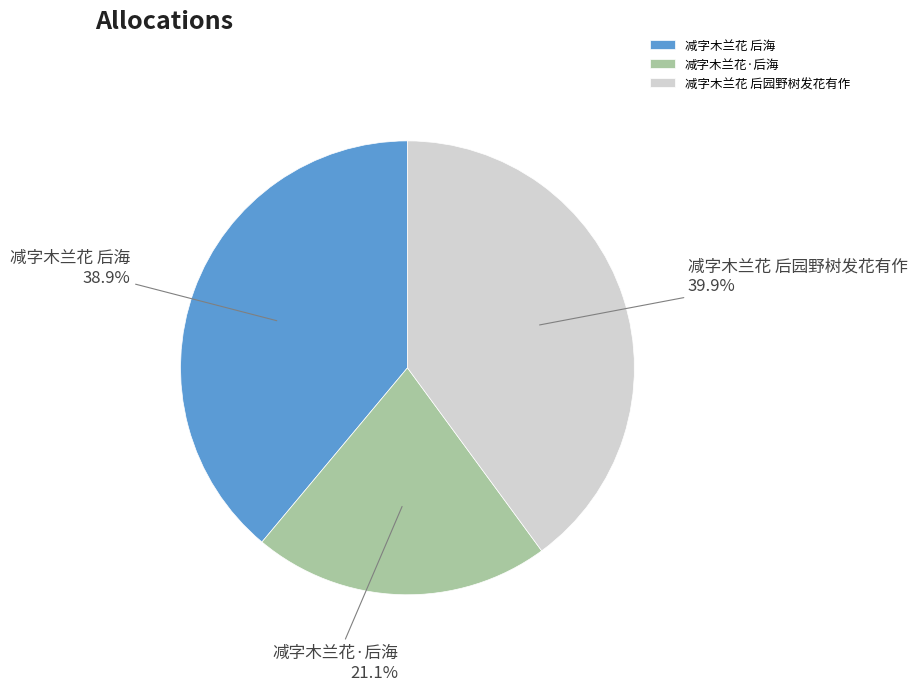

To the nearest percent, what is the difference between the largest and smallest slice percentages?

19%